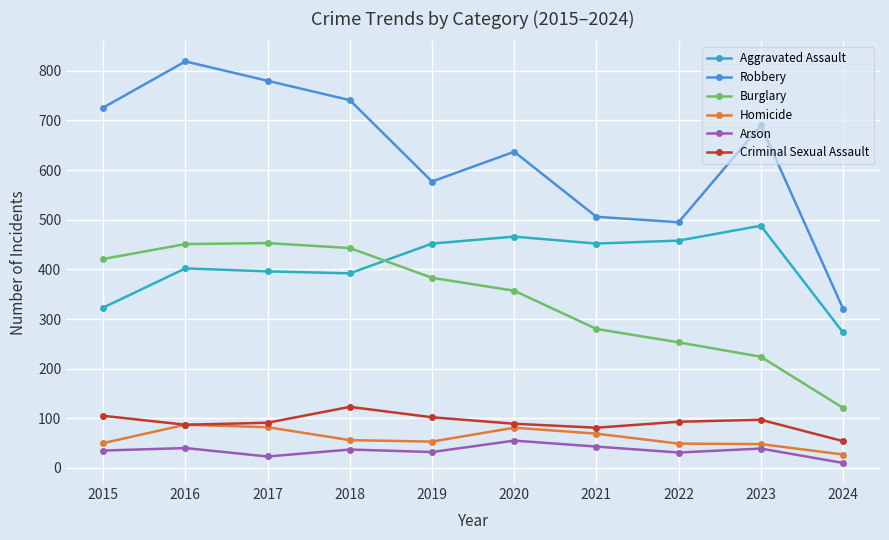

Which series has the largest range (max minus min)?

Robbery